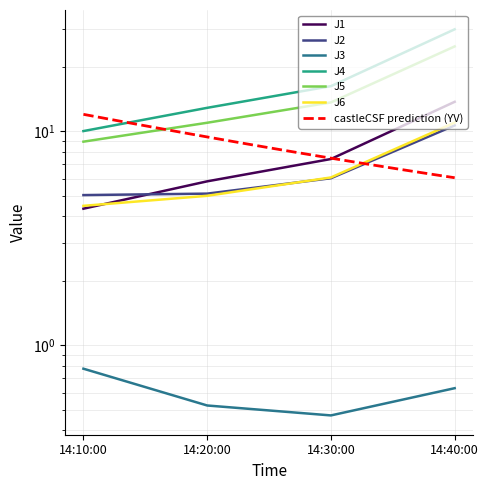

Which series has the largest range (max minus min)?

J4